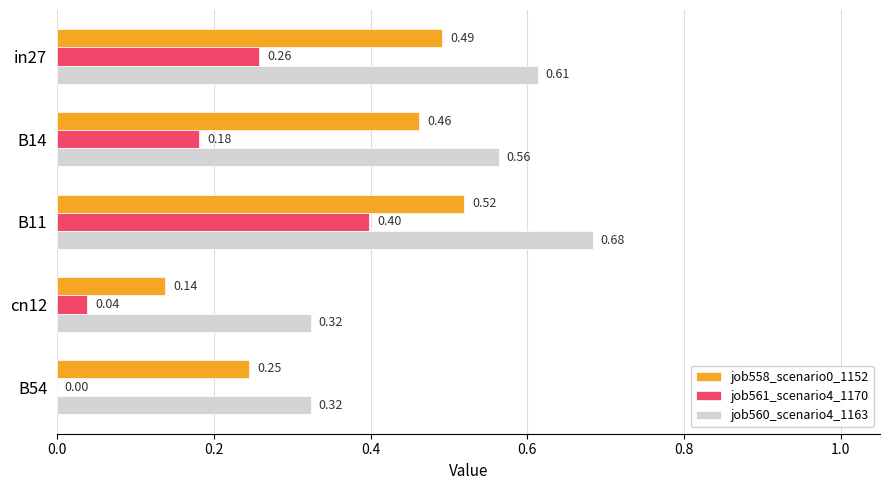

At which category is the sum across all series the highest?

B11